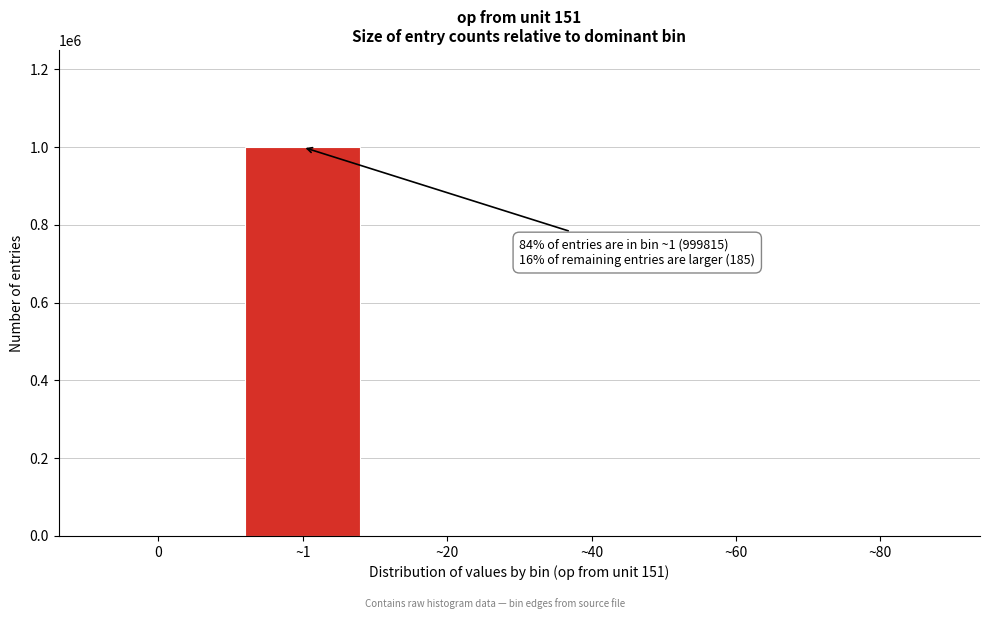

Which category has the highest value across all series?

~1